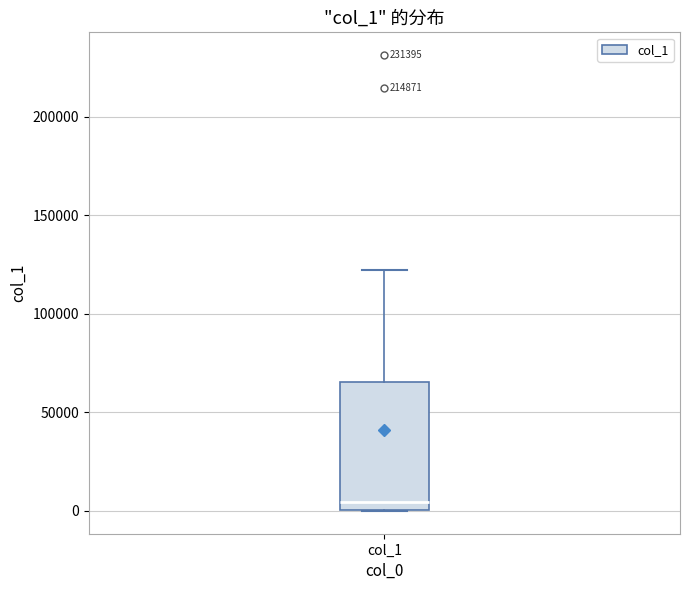

Transcribe this box plot: give where the median line is, the range the box spans, and where the two whiskers end, as read against the y-axis. The values are not printed on the chart, so give them approximately, as read against the axis.

median 5000, box 0 to 65000, whiskers 0 to 120000